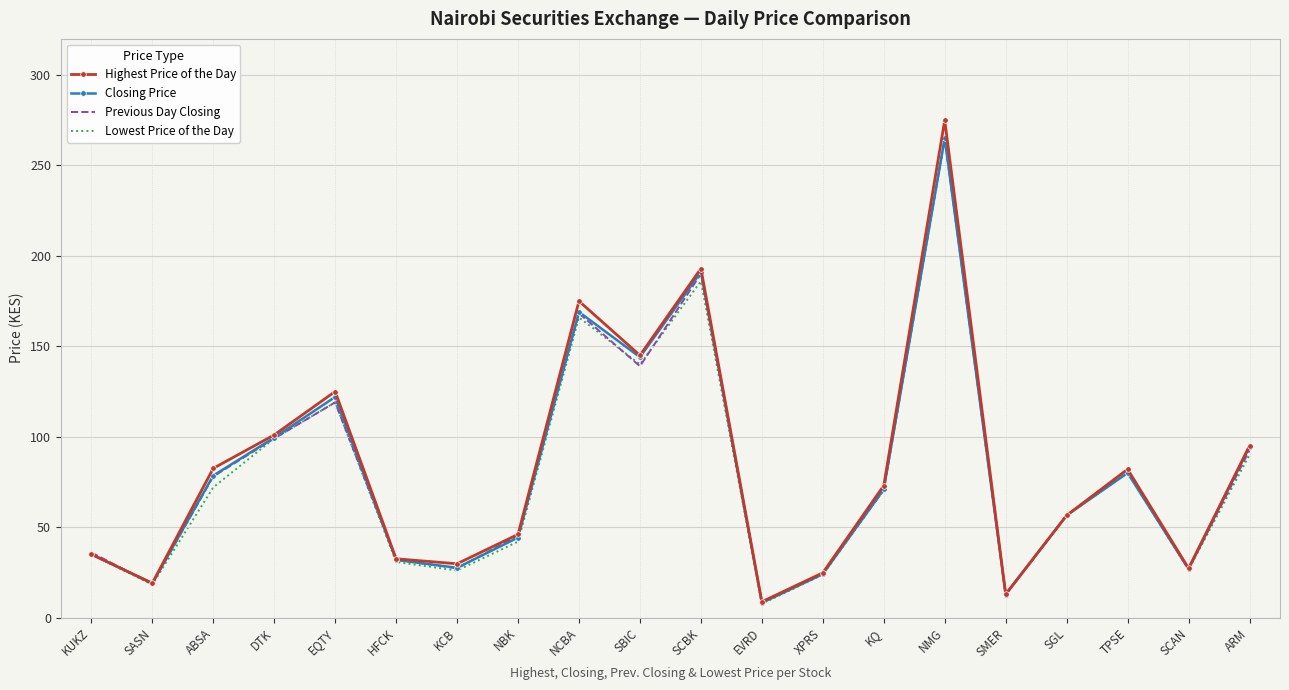

Which series changed the most between SBIC and SCAN?

Highest Price of the Day